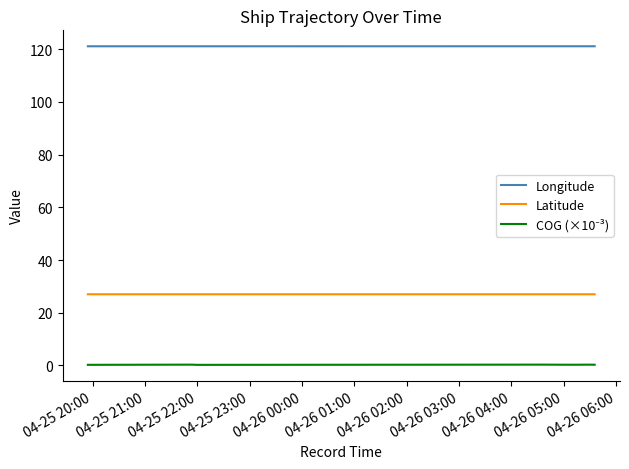

True or false: Latitude has more than 2 points higher than both neighbors.

False